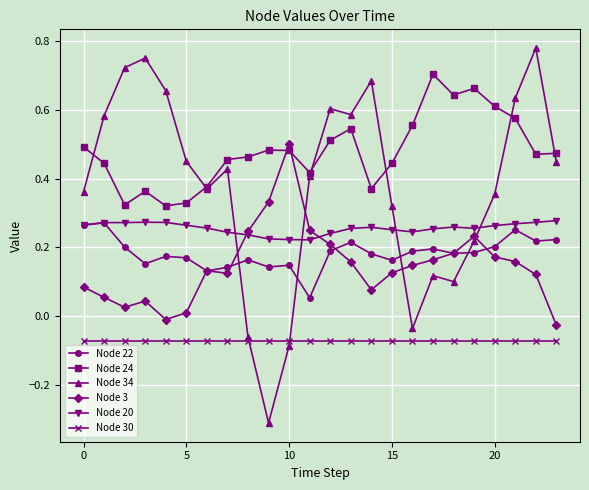

True or false: Node 30 and Node 3 intersect in this chart.

False